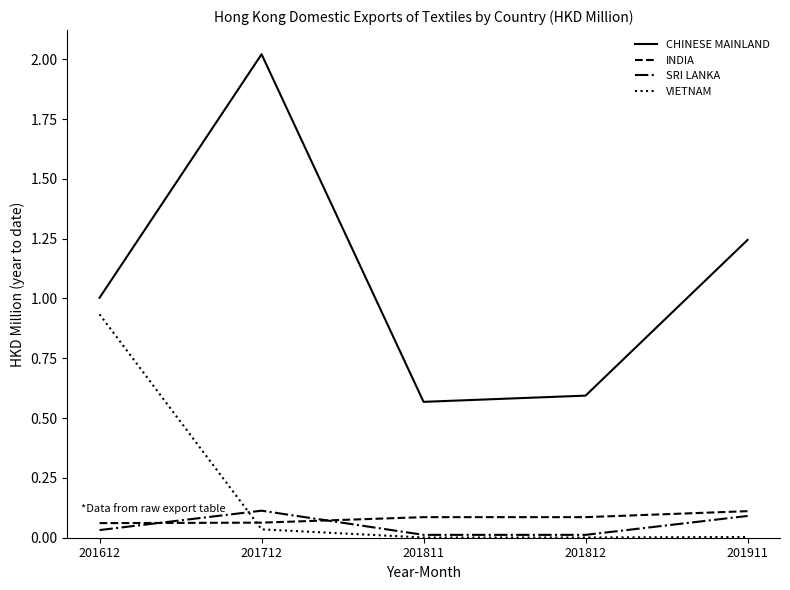

True or false: CHINESE MAINLAND and INDIA cross at least once.

False